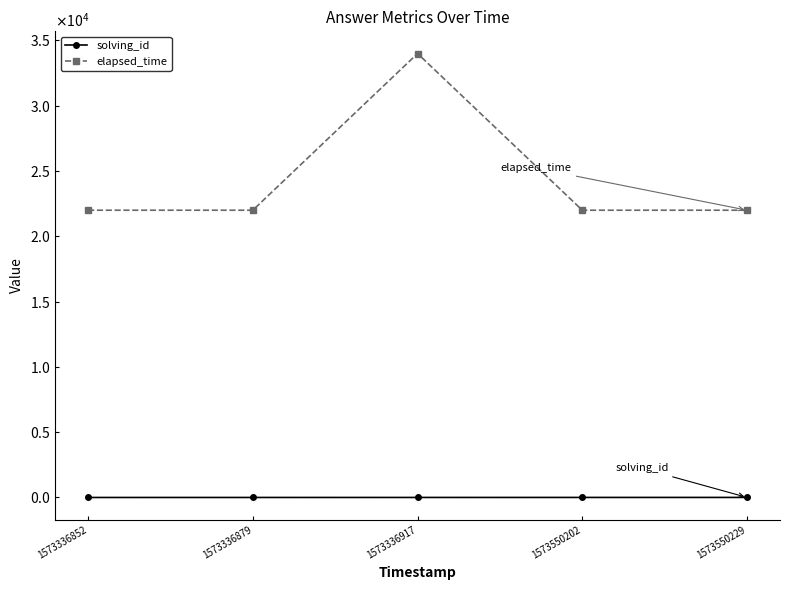

Which series changed the most between 1573336852 and 1573550229?

solving_id